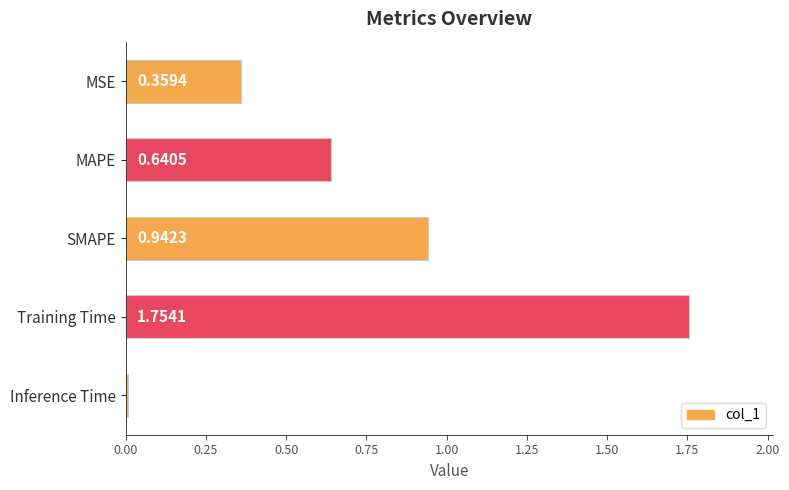

What is the change in value from SMAPE to Training Time?

+0.8